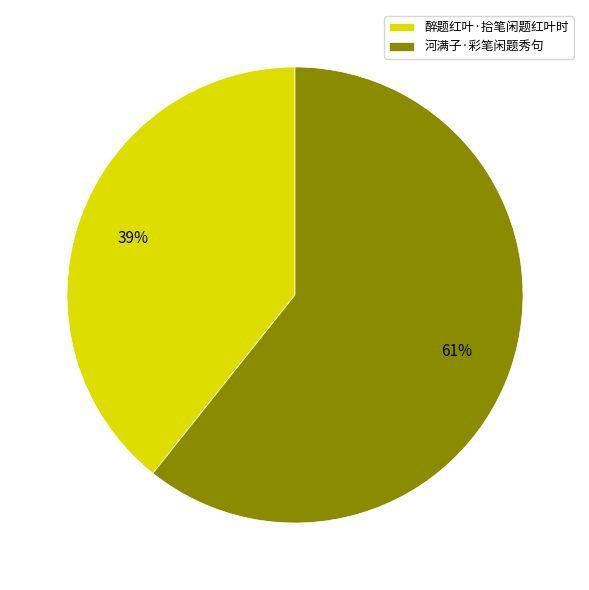

Which slice is the smallest?

醉题红叶·拾笔闲题红叶时